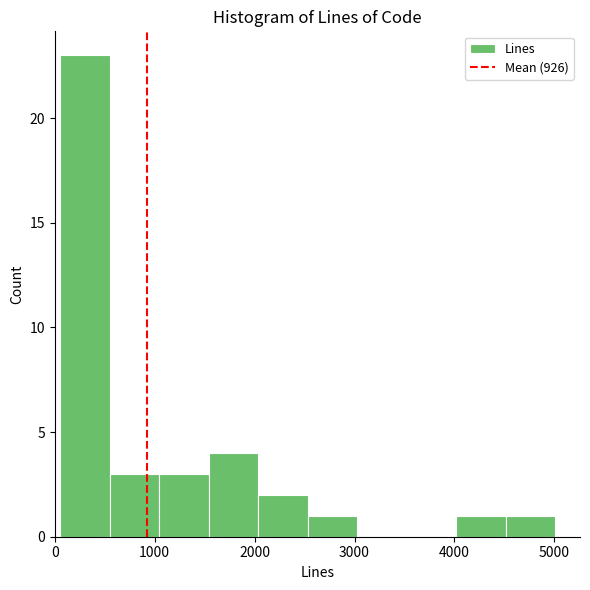

Over which range of the x-axis is the bar tallest?

100 to 500